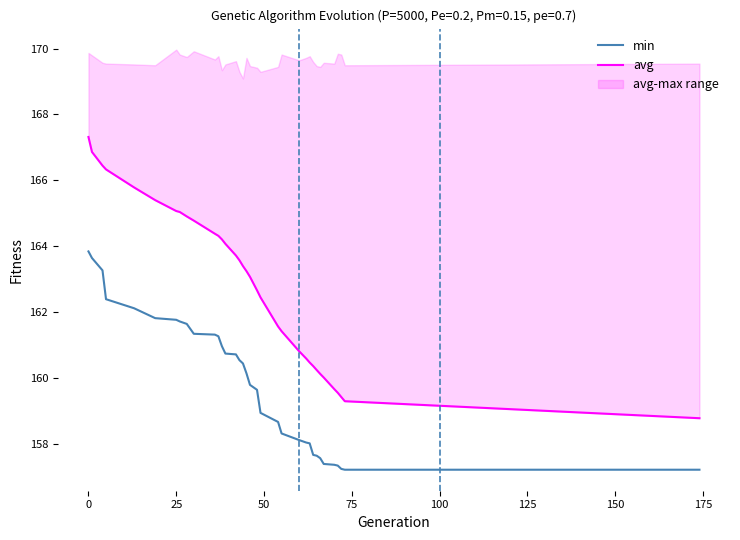

Which series has the largest total across all categories?

avg